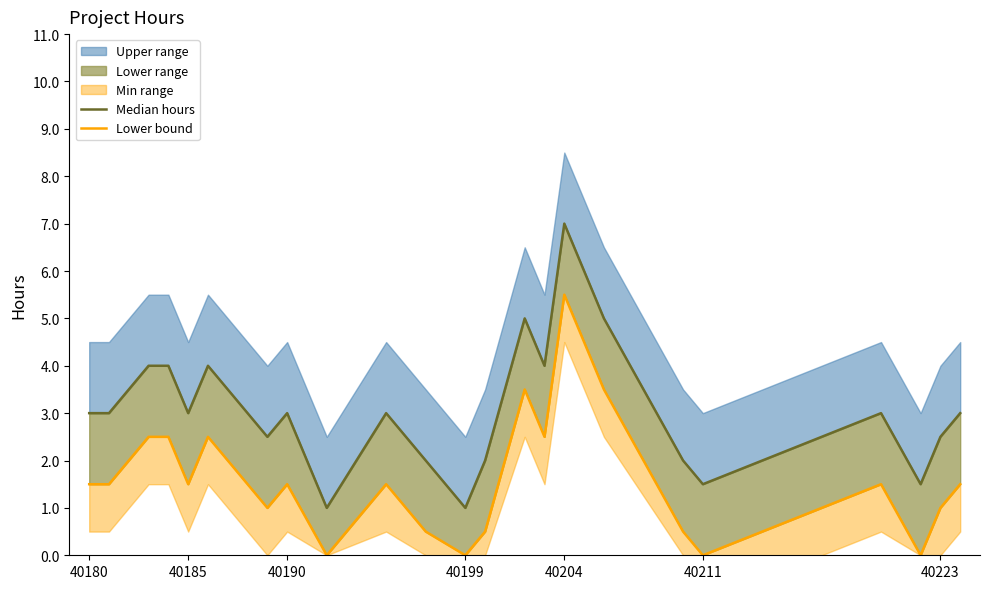

True or false: Median hours and Lower bound cross at least once.

False